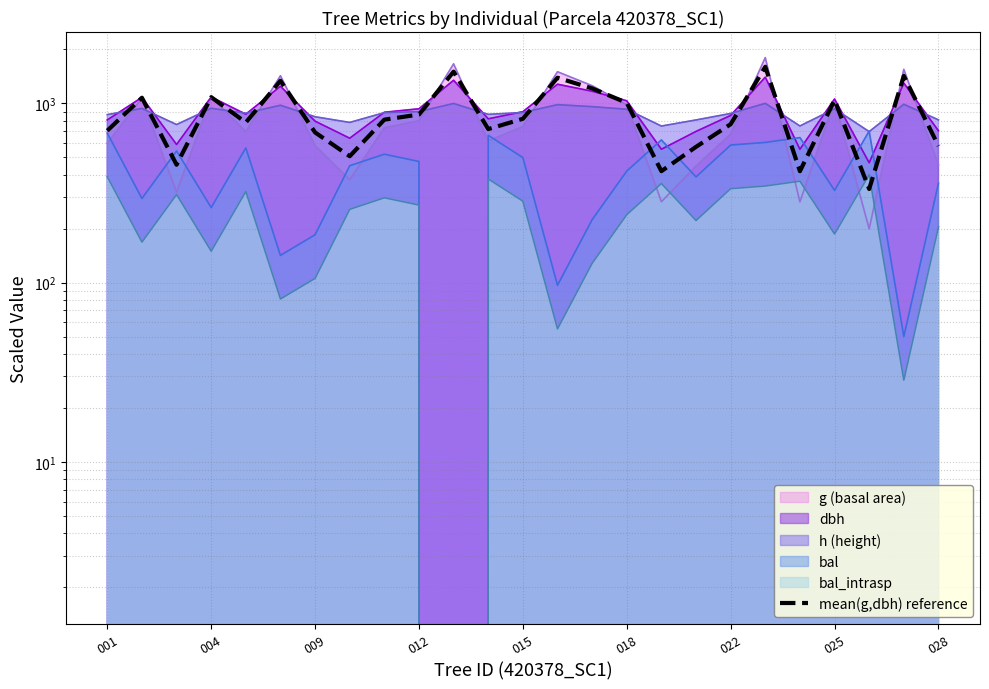

At which category does the chart reach its peak across all series?

19